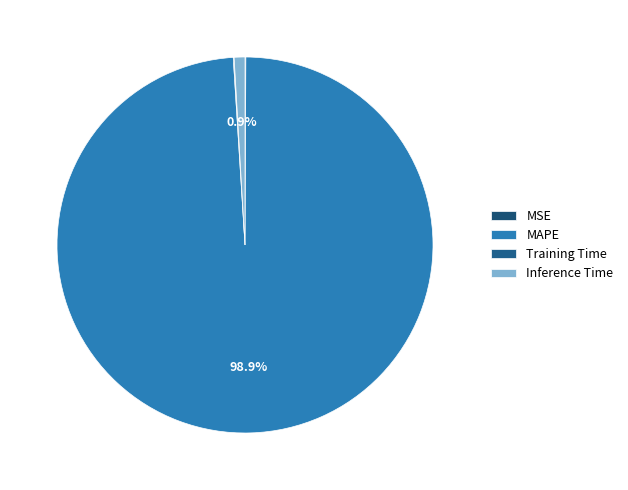

Is the sum of MAPE and Training Time greater than half?

Yes